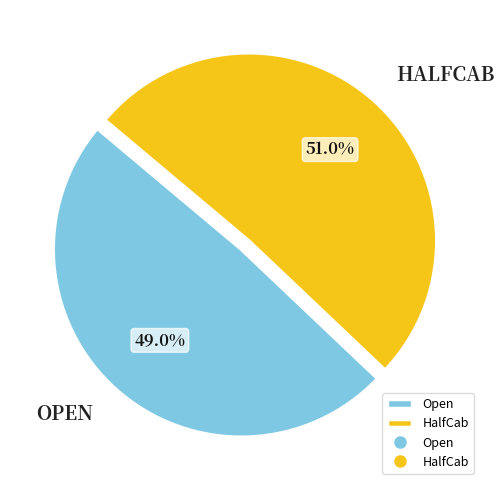

Does any single category account for the majority?

Yes